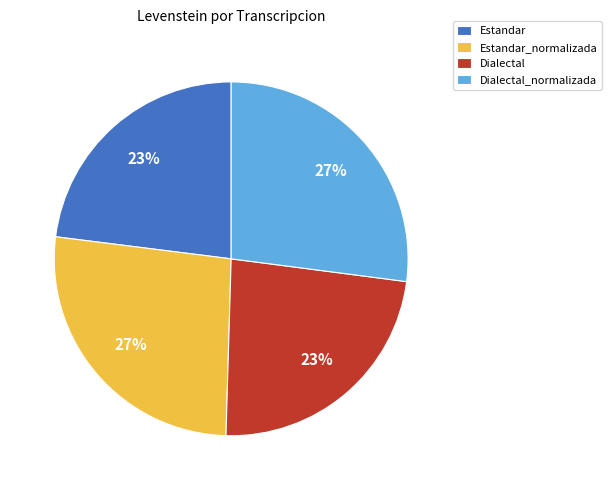

Do Estandar_normalizada and Dialectal_normalizada together represent more than half of the pie?

Yes